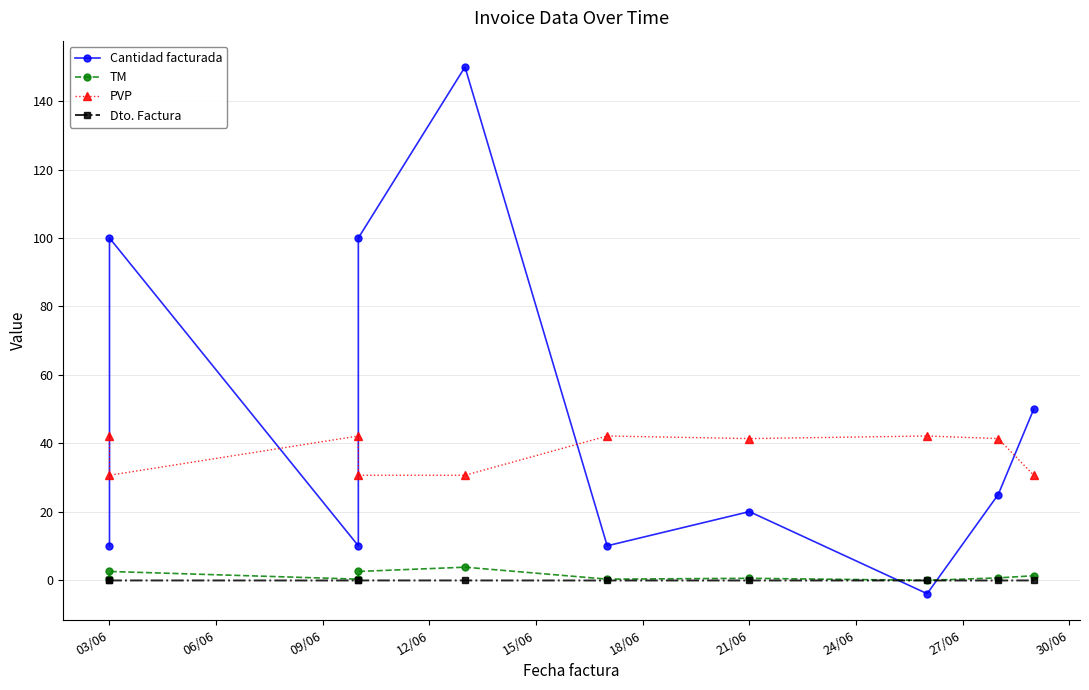

Which series changed the most between 06/06 and 24/06?

Cantidad facturada